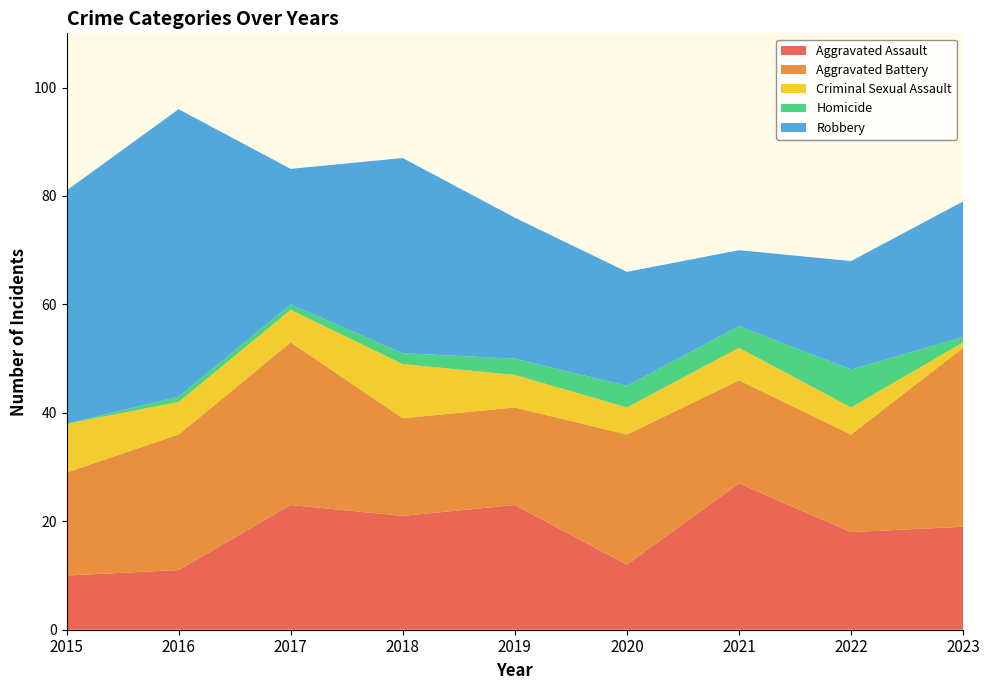

Reading right to left, what are all the values shown in this chart?

Aggravated Assault: 2023=19	2022=18	2021=27	2020=12	2019=23	2018=21	2017=23	2016=11	2015=10
Aggravated Battery: 2023=33	2022=18	2021=19	2020=24	2019=18	2018=18	2017=30	2016=25	2015=19
Criminal Sexual Assault: 2023=1	2022=5	2021=6	2020=5	2019=6	2018=10	2017=6	2016=6	2015=9
Homicide: 2023=1	2022=7	2021=4	2020=4	2019=3	2018=2	2017=1	2016=1	2015=0
Robbery: 2023=25	2022=20	2021=14	2020=21	2019=26	2018=36	2017=25	2016=53	2015=43